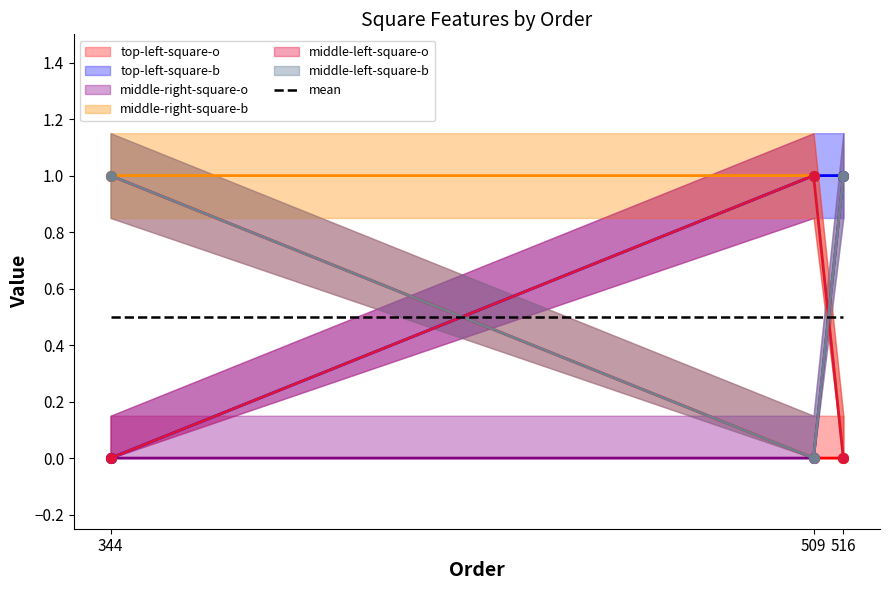

Which category has the highest value in the top-left-square-o series?

344